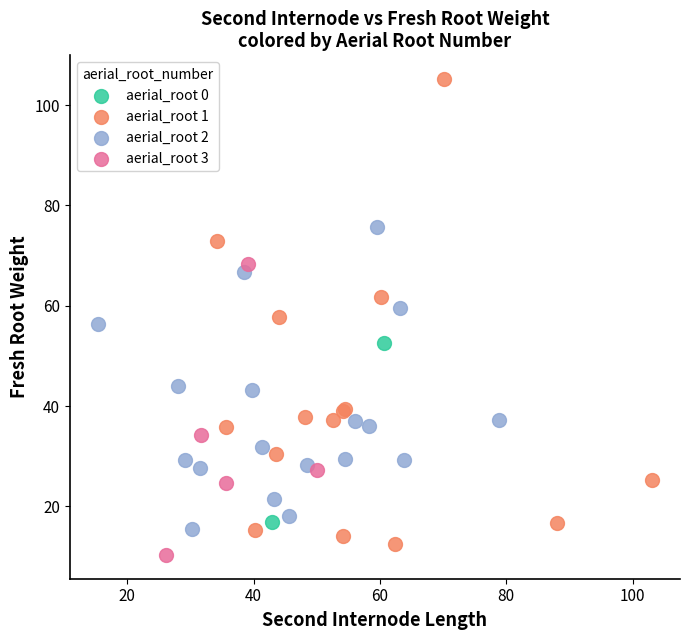

What are all the series names shown in the legend?

aerial_root 0, aerial_root 1, aerial_root 2, aerial_root 3